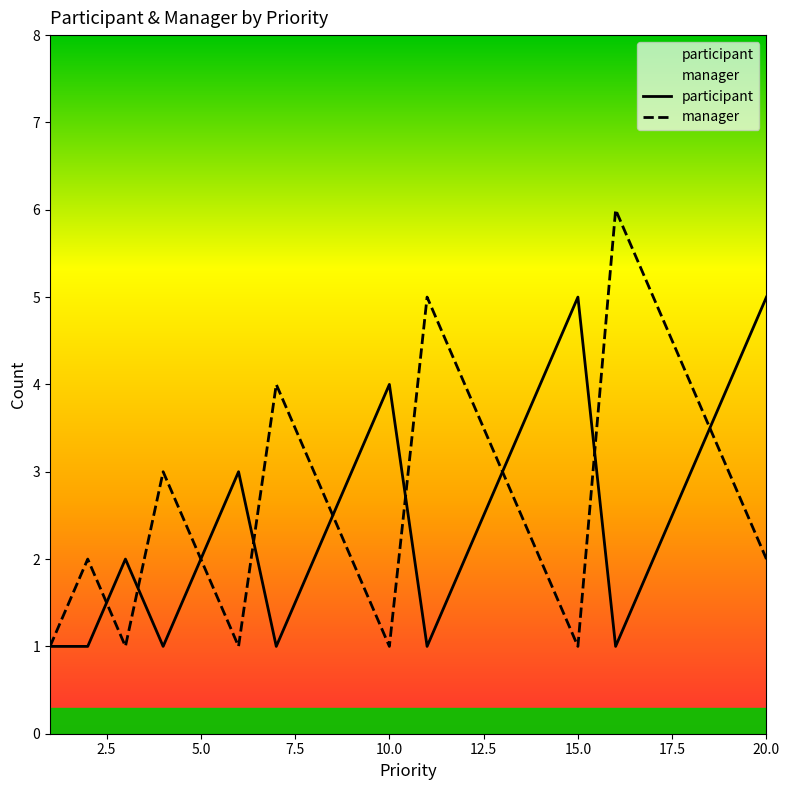

What is the total value across all series at 20.0?

7